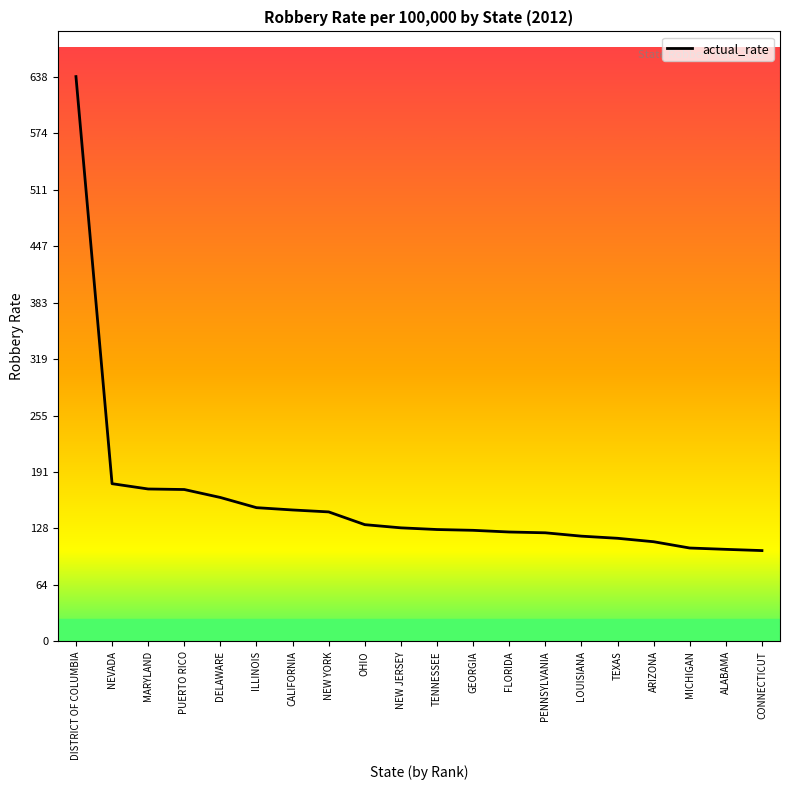

What is the minimum value shown in the chart?

102.7